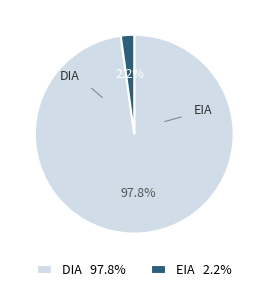

Is there any slice that represents more than half of the pie?

Yes